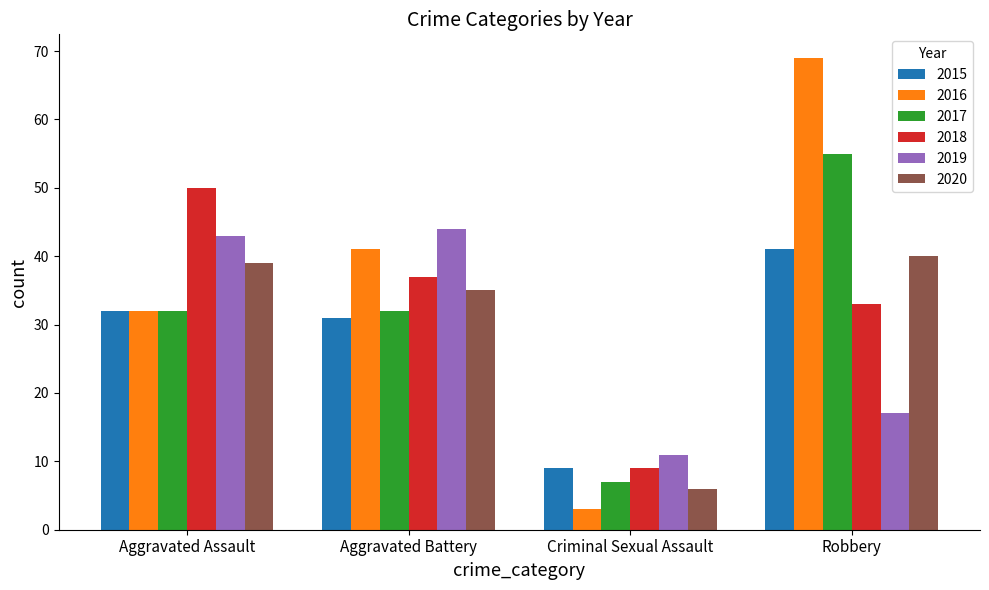

Which series has the largest range (max minus min)?

2016